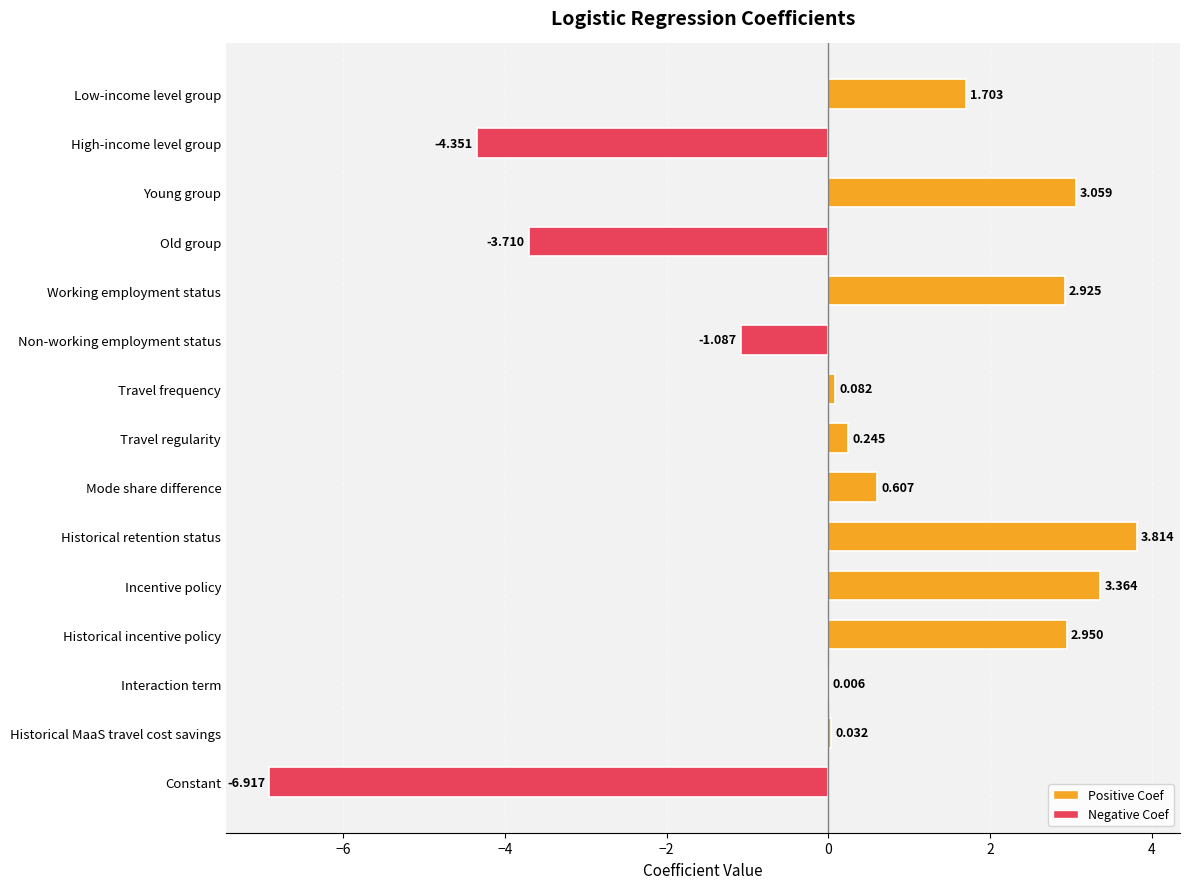

Between Working employment status and Historical MaaS travel cost savings, which is larger?

Working employment status